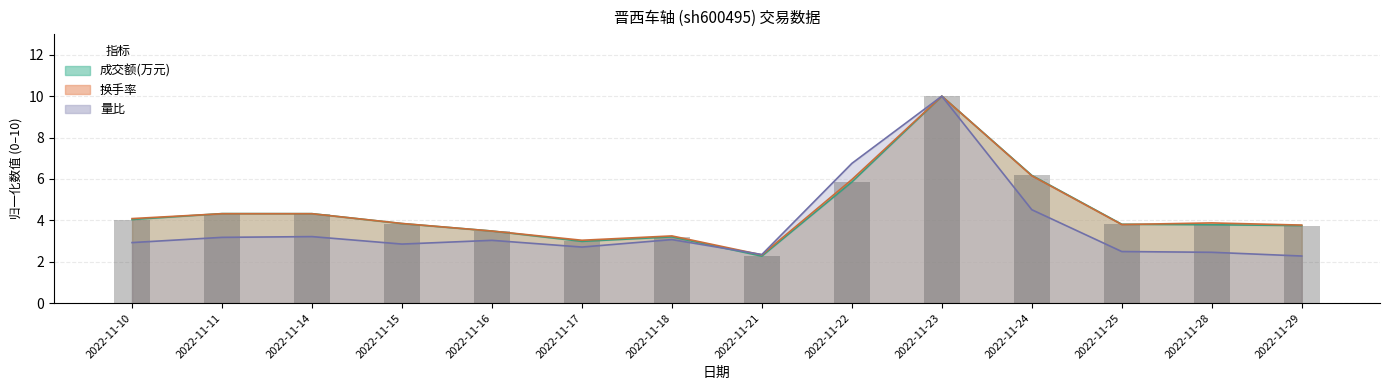

Where is 量比 nearest to the value 6?

2022-11-22